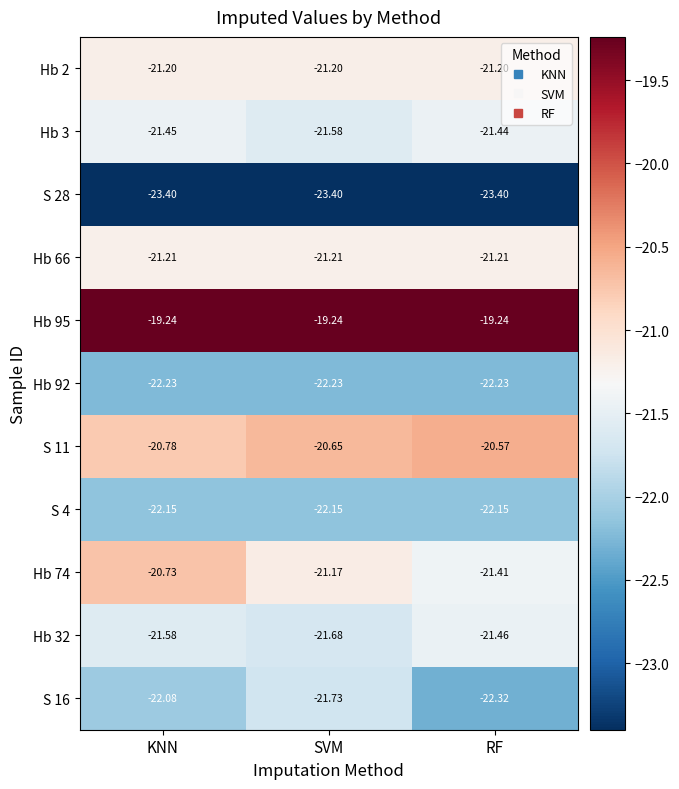

At which category is the sum across all series the highest?

KNN